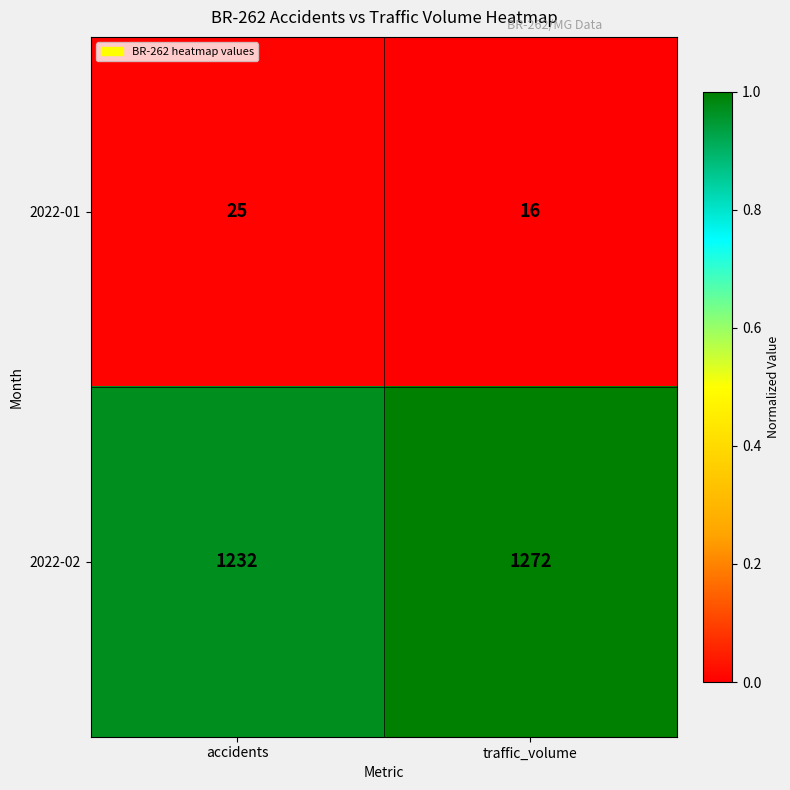

What is the difference between the highest and lowest values at accidents?

1207